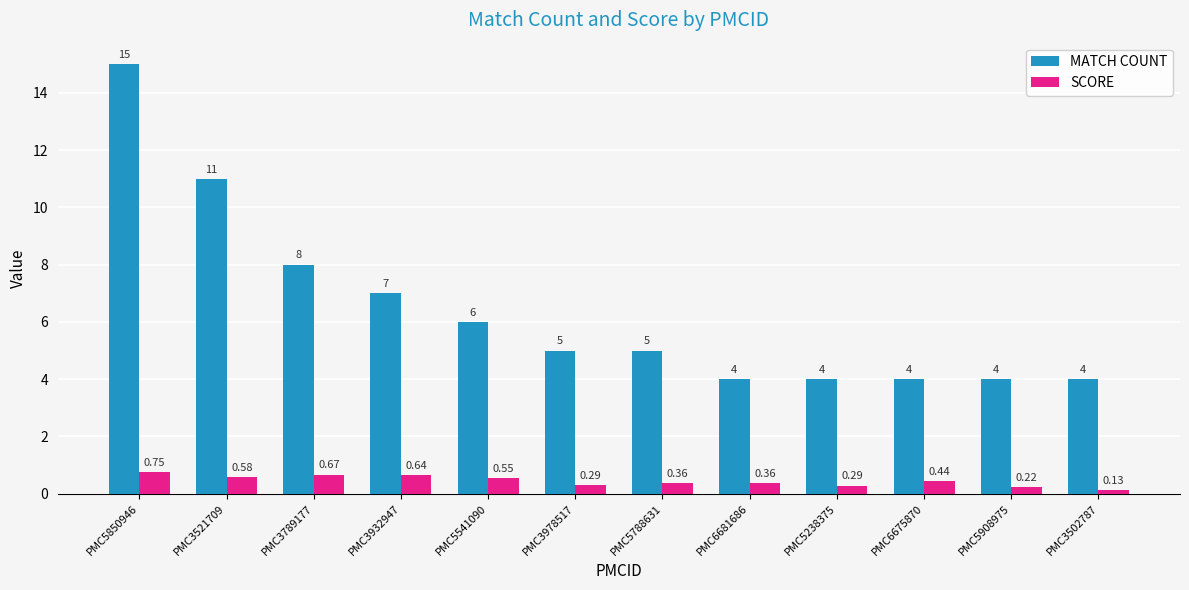

What is the average value of the MATCH COUNT series?

6.4